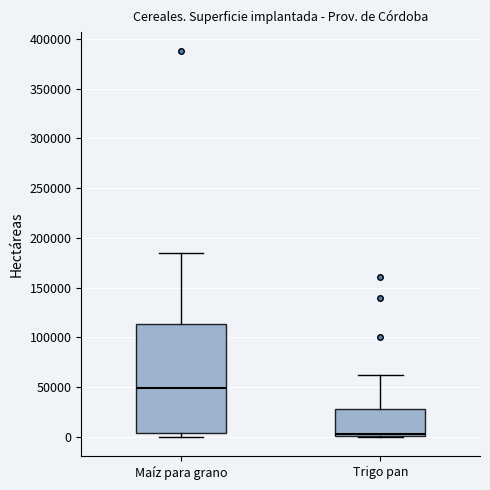

Where is the lower edge of the box for Maíz para grano on the y-axis? The values are not printed on the chart, so give them approximately, as read against the axis.

5000